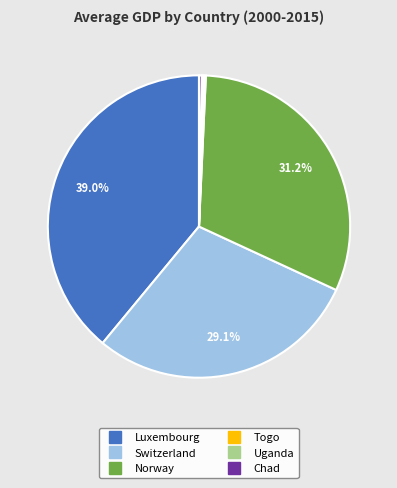

What is the largest slice in the pie chart?

Luxembourg